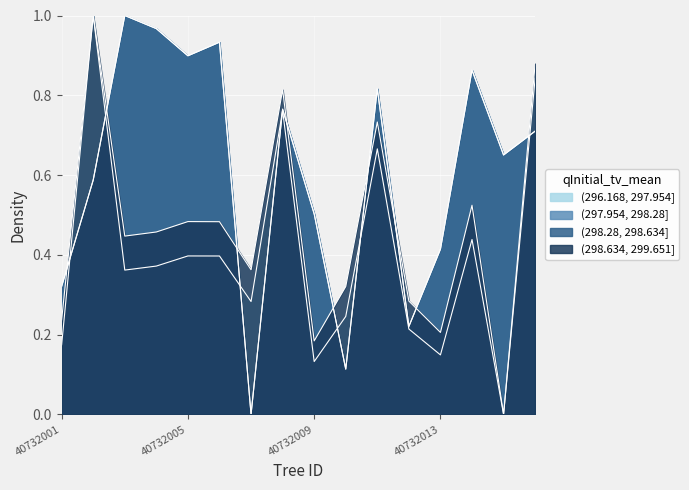

What is the value of the bal point at the 8th from the left?

0.8